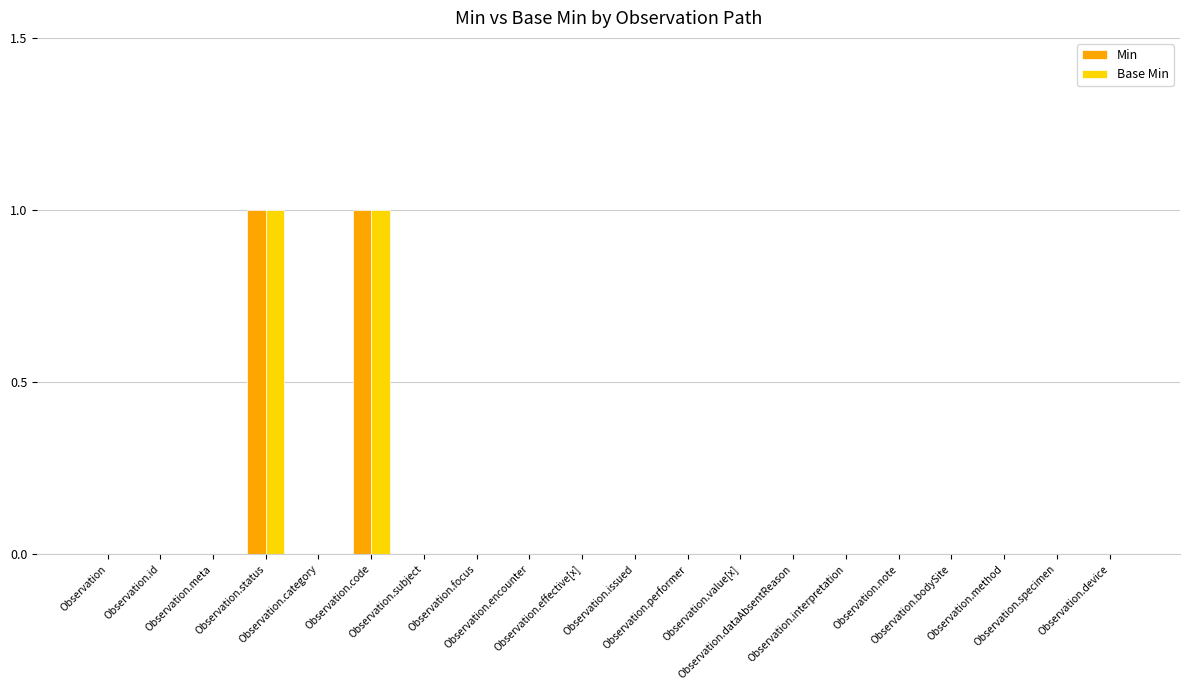

What is the maximum value shown in the chart?

1